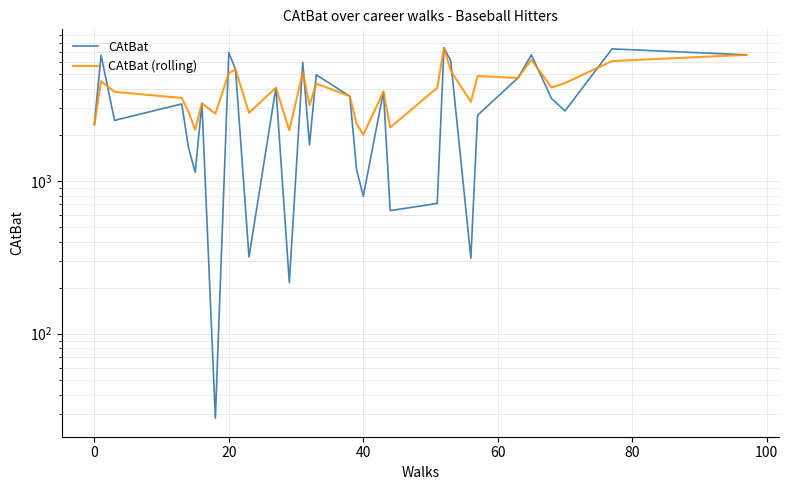

How many lines are shown in the chart?

2